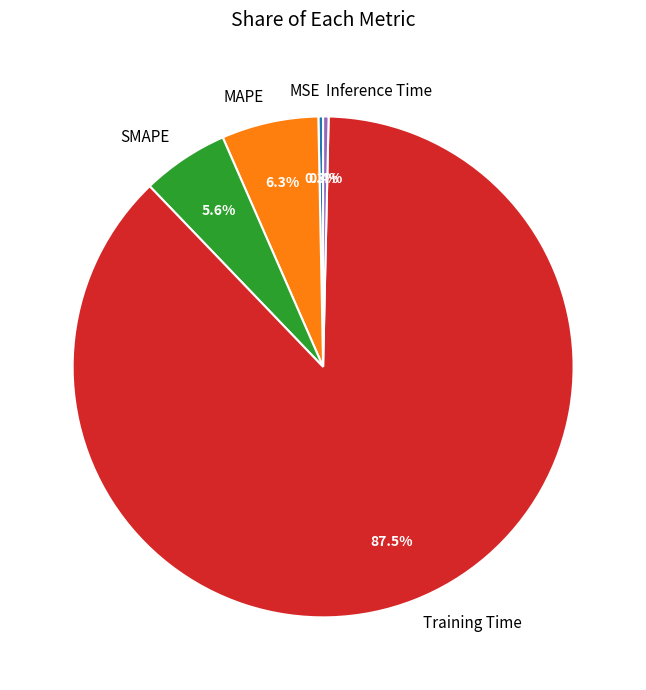

What percentage is NOT represented by SMAPE?

94.4%